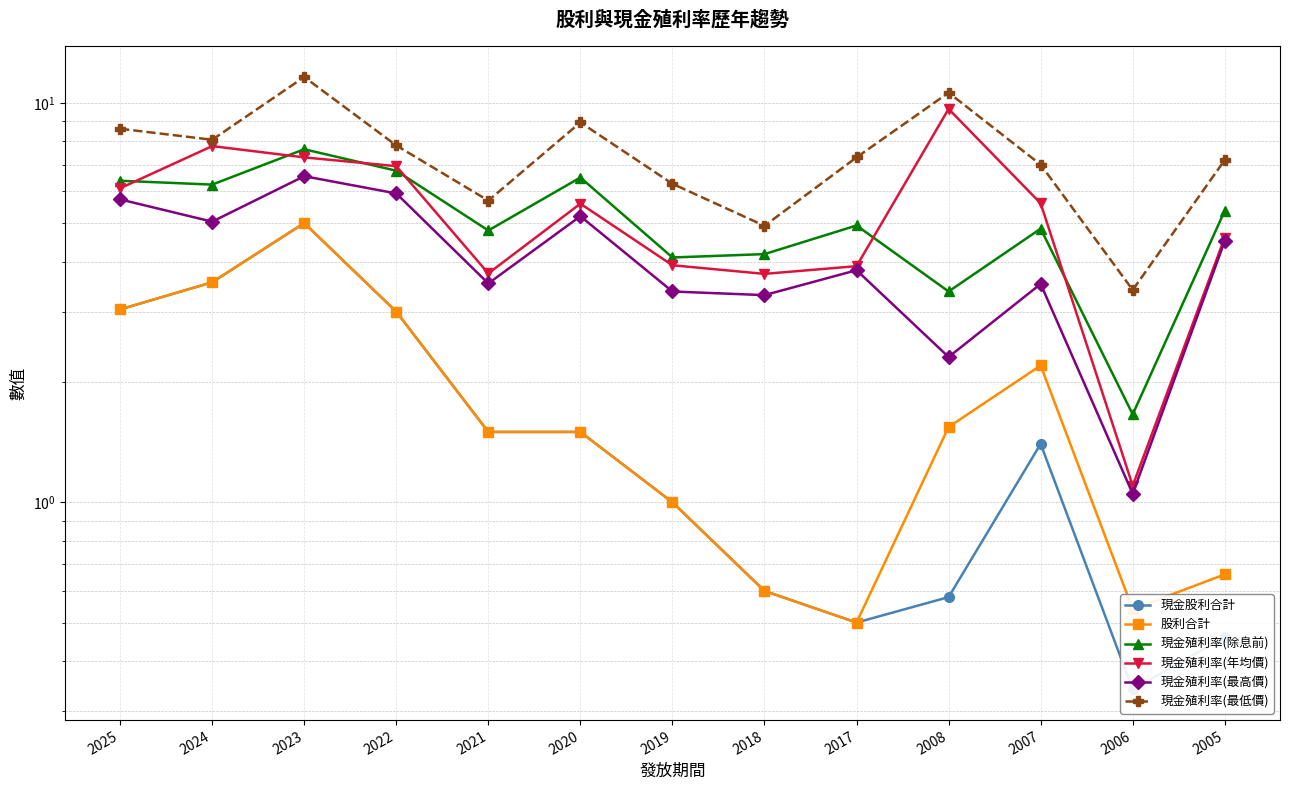

What is the value of the 現金殖利率(除息前) point at the 3rd from the left?

7.7